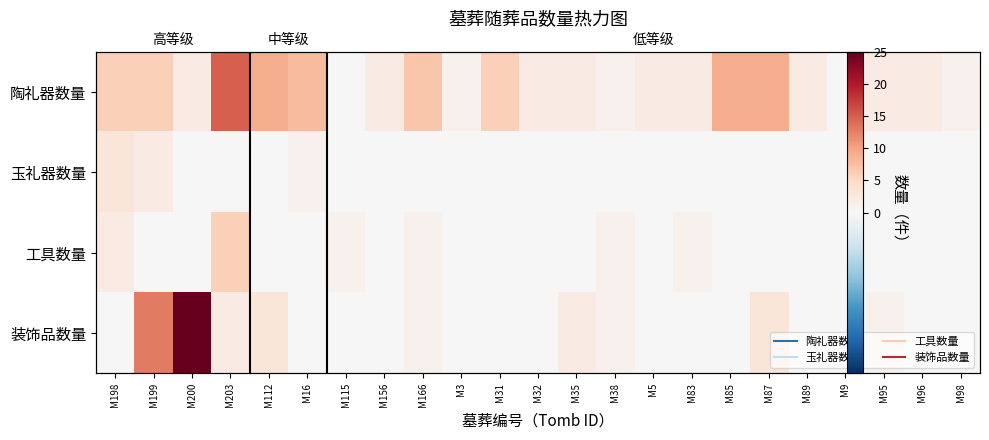

Is it true that 装饰品数量 equals 0 at M83?

True